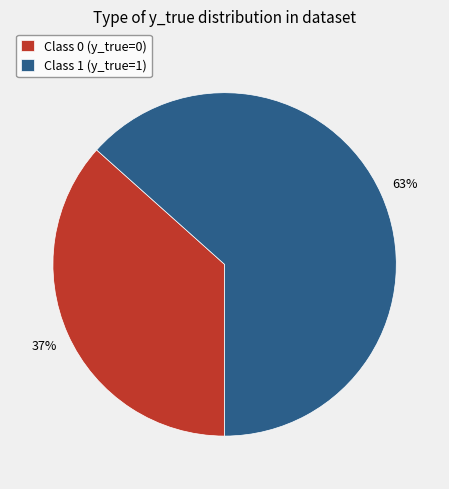

Which slice represents more than half of the pie?

Class 1 (y_true=1)